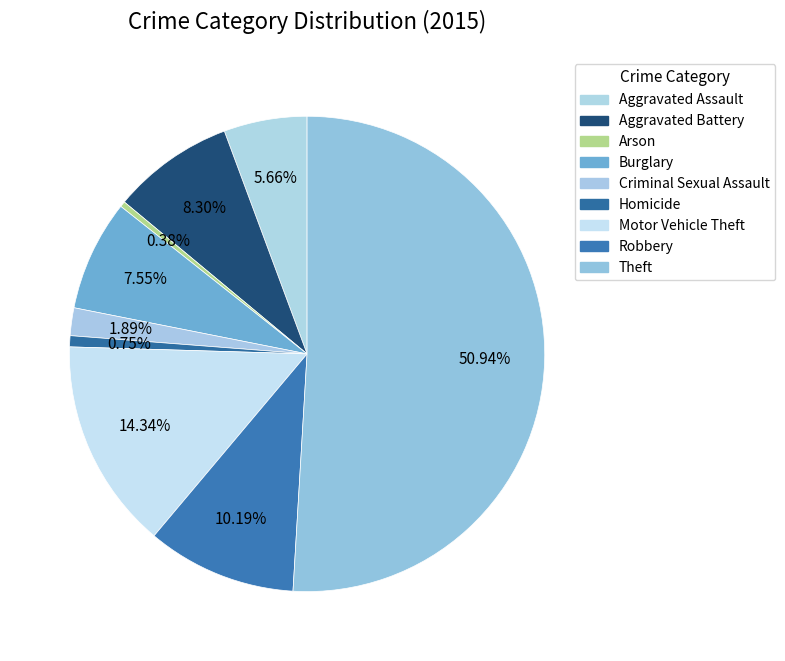

To the nearest percent, what portion does Aggravated Battery represent?

8%